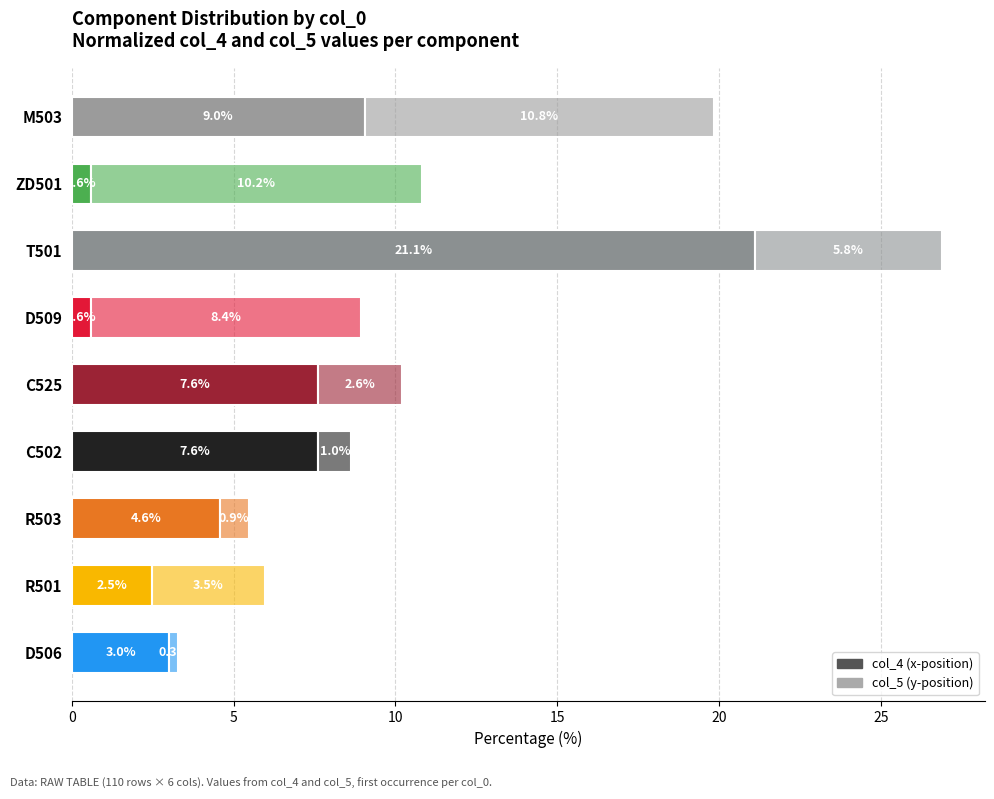

How many distinct data groups are displayed?

2